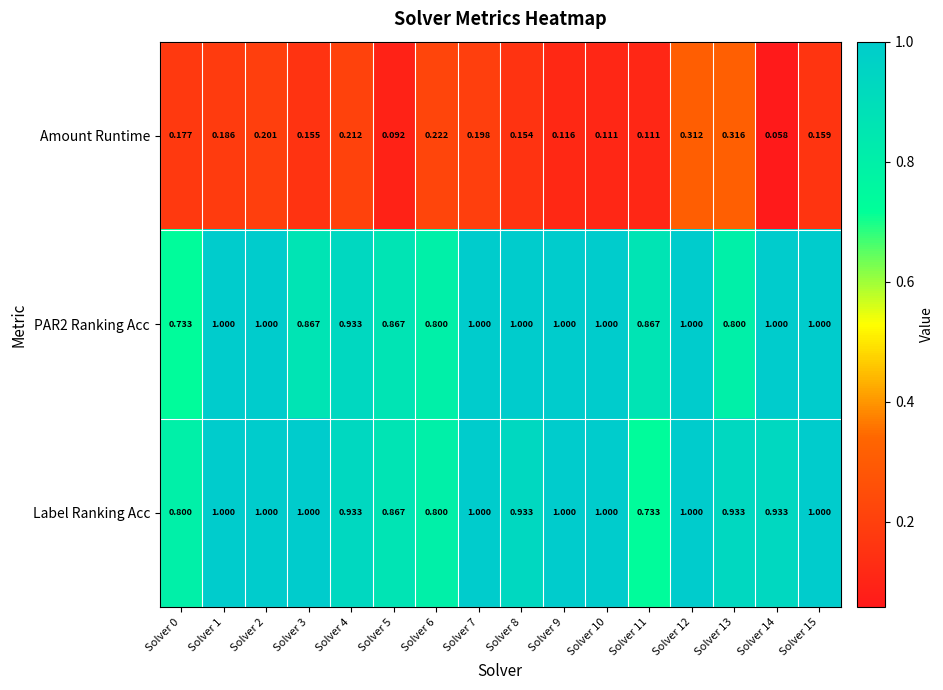

At how many categories does at least one series exceed 0?

16